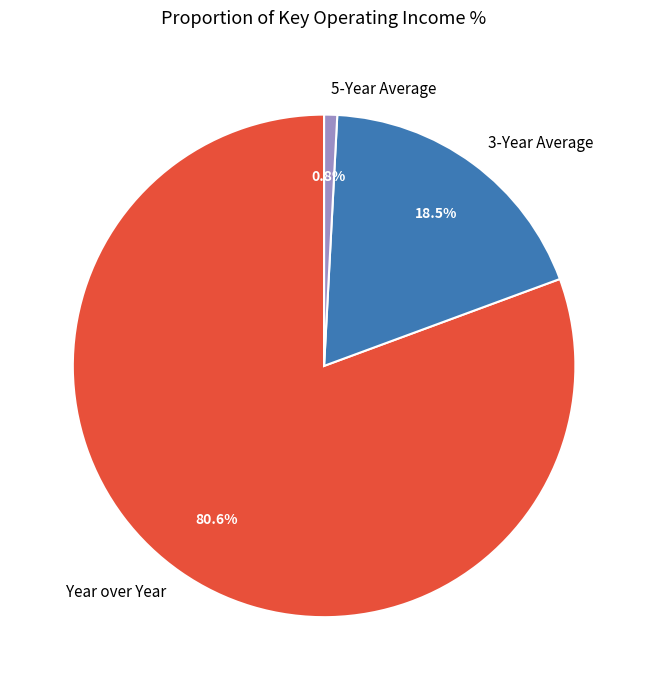

To the nearest percent, what portion does Year over Year represent?

81%